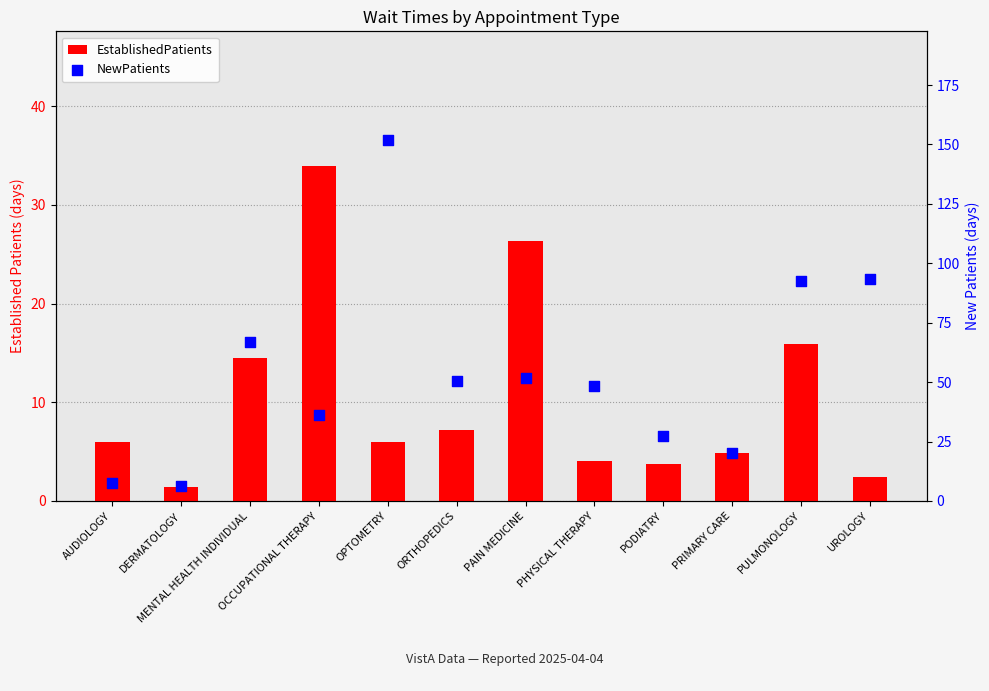

Which series contains the highest Y value?

NewPatients